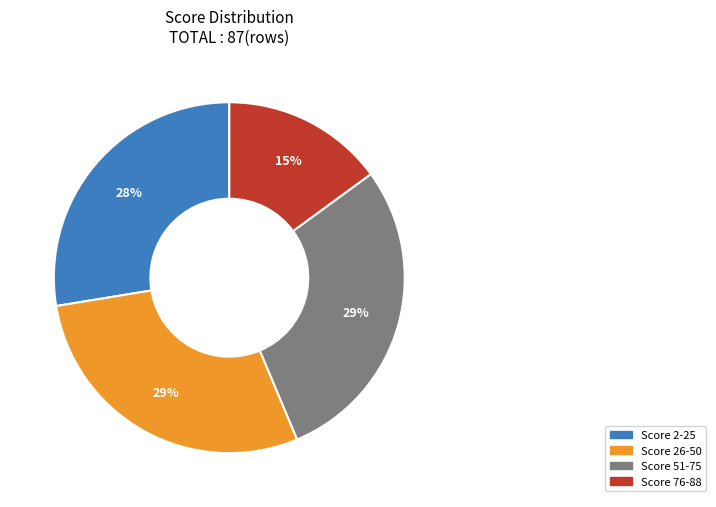

How many slices are in this pie chart?

4